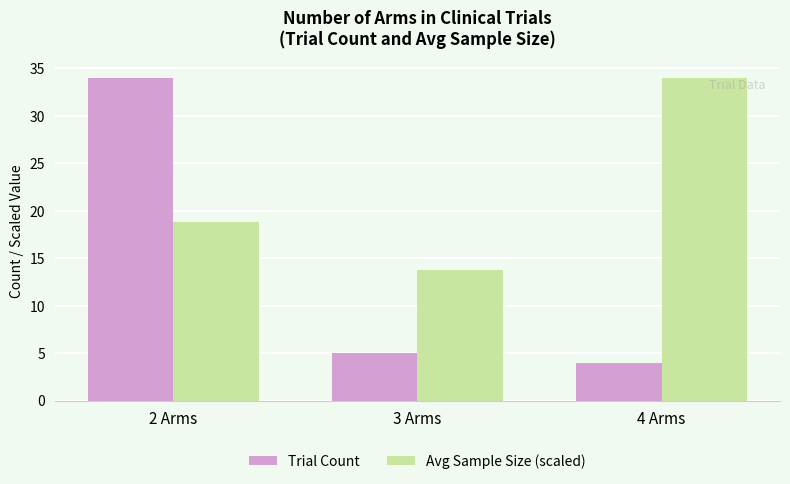

List the series in order of their overall mean, lowest first.

Trial Count, Avg Sample Size (scaled)